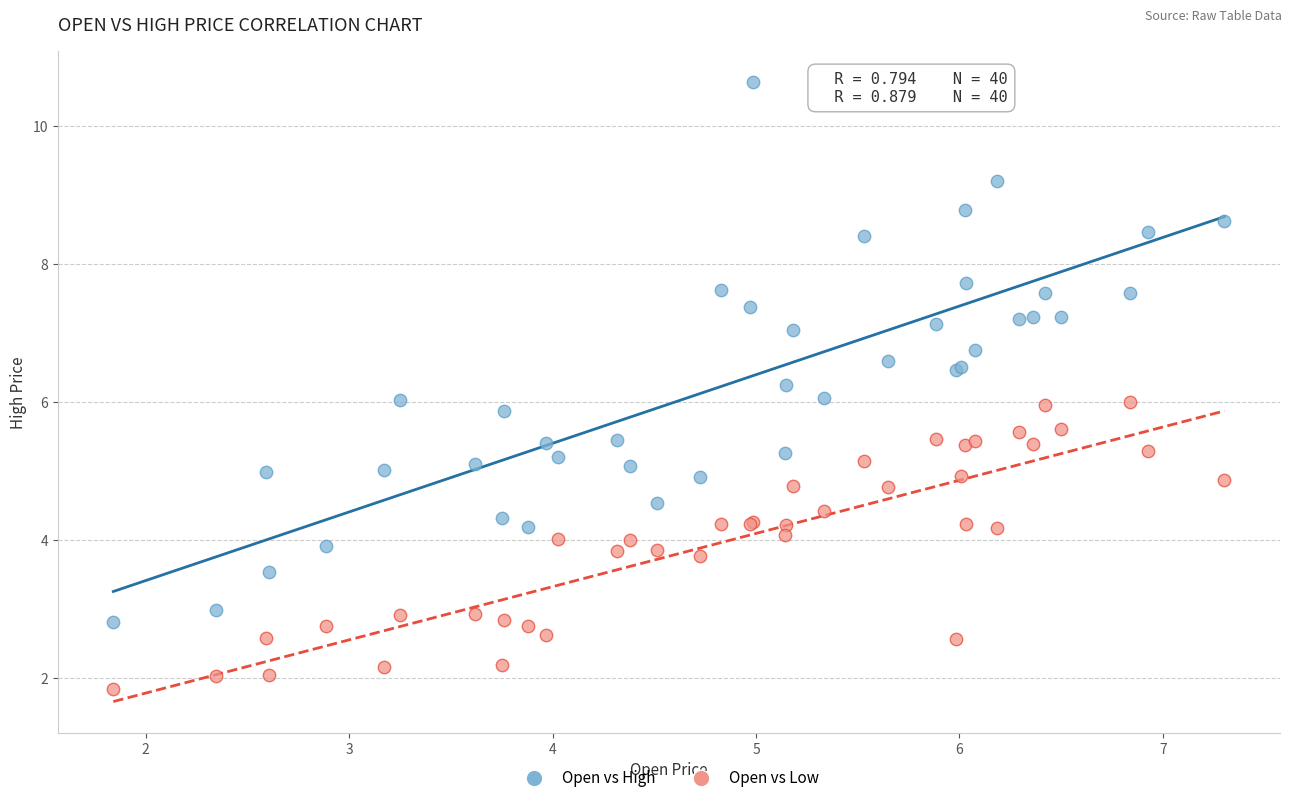

What is the X range (max minus min) for the scatter plot?

5.5